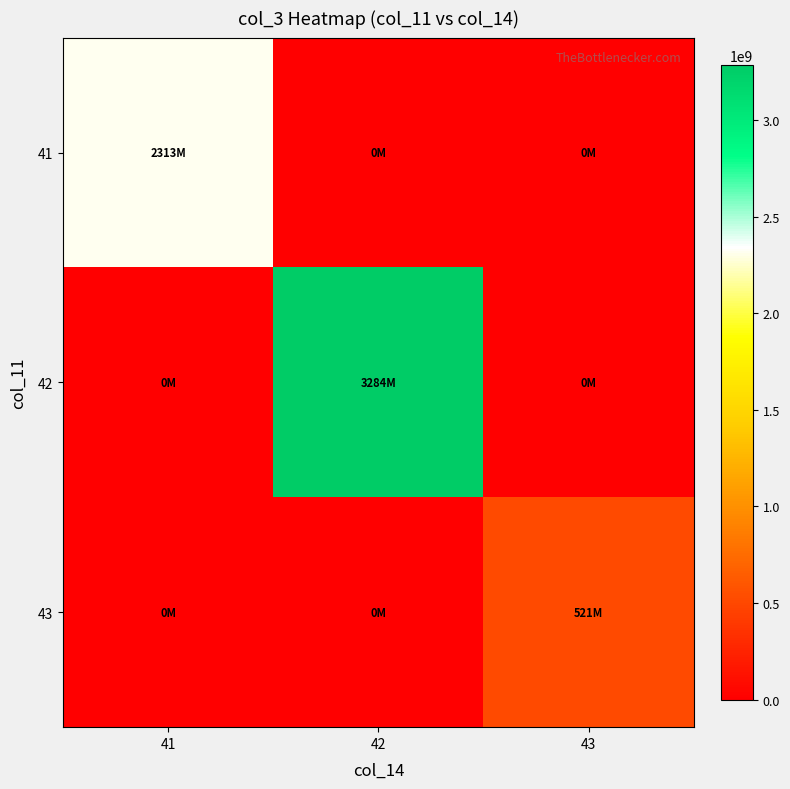

Reading left to right, extract all data points from this chart.

41: 41=2312748128	42=0	43=0
42: 41=0	42=3283516696	43=0
43: 41=0	42=0	43=521157584